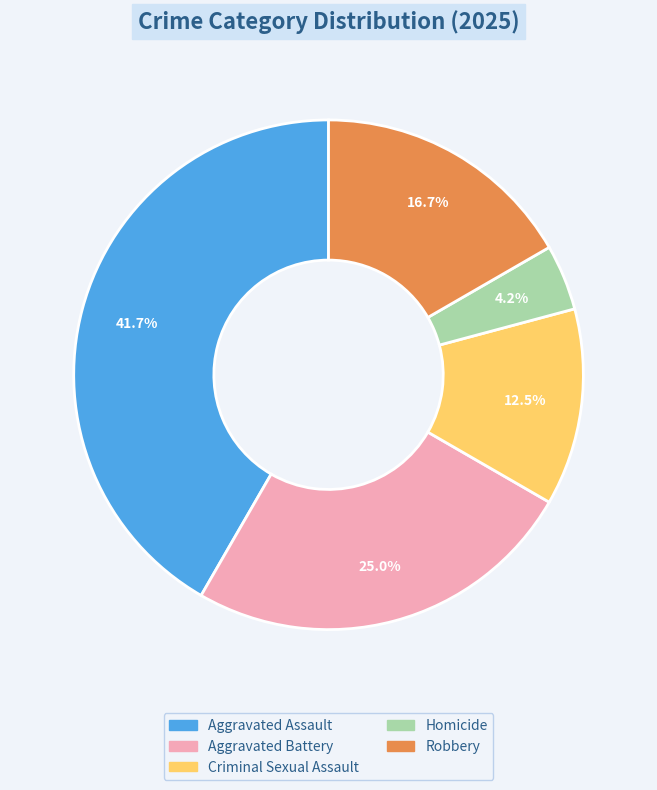

Is there a majority slice in this chart?

No